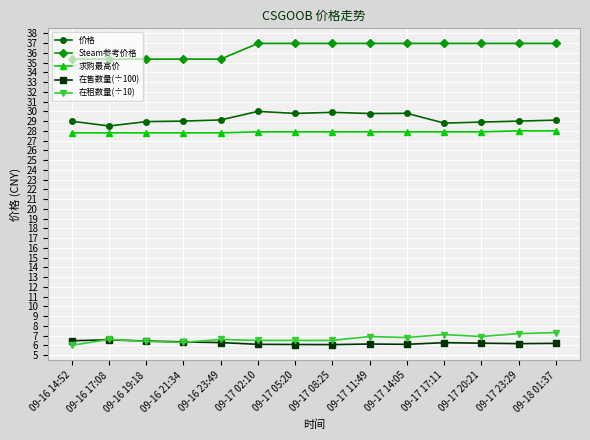

What are all the series names shown in the legend?

价格, Steam参考价格, 求购最高价, 在售数量(÷100), 在租数量(÷10)